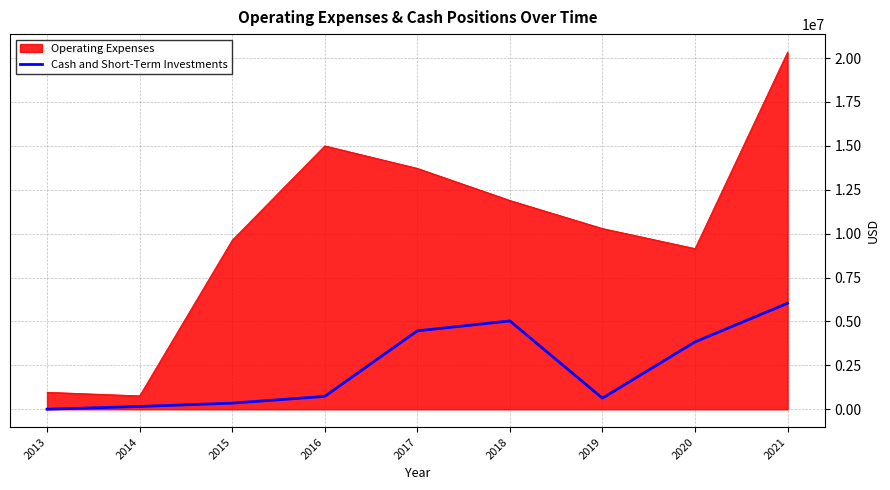

At 2021, list the series in order from smallest to largest.

Cash and Short-Term Investments, Operating Expenses